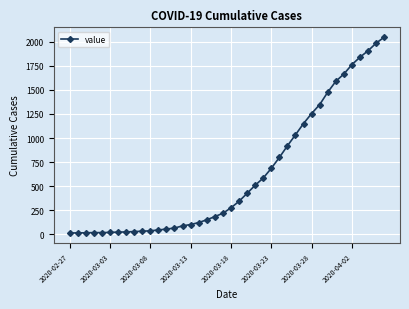

What is the greatest value displayed?

2049